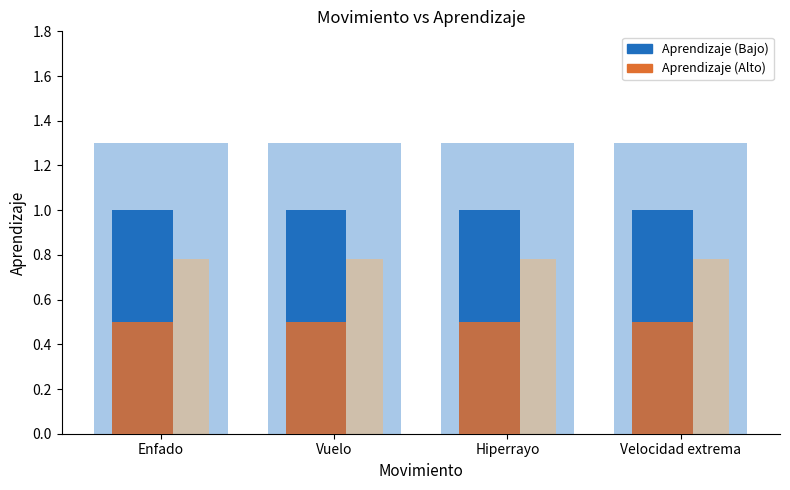

At how many categories does at least one series exceed 0?

4